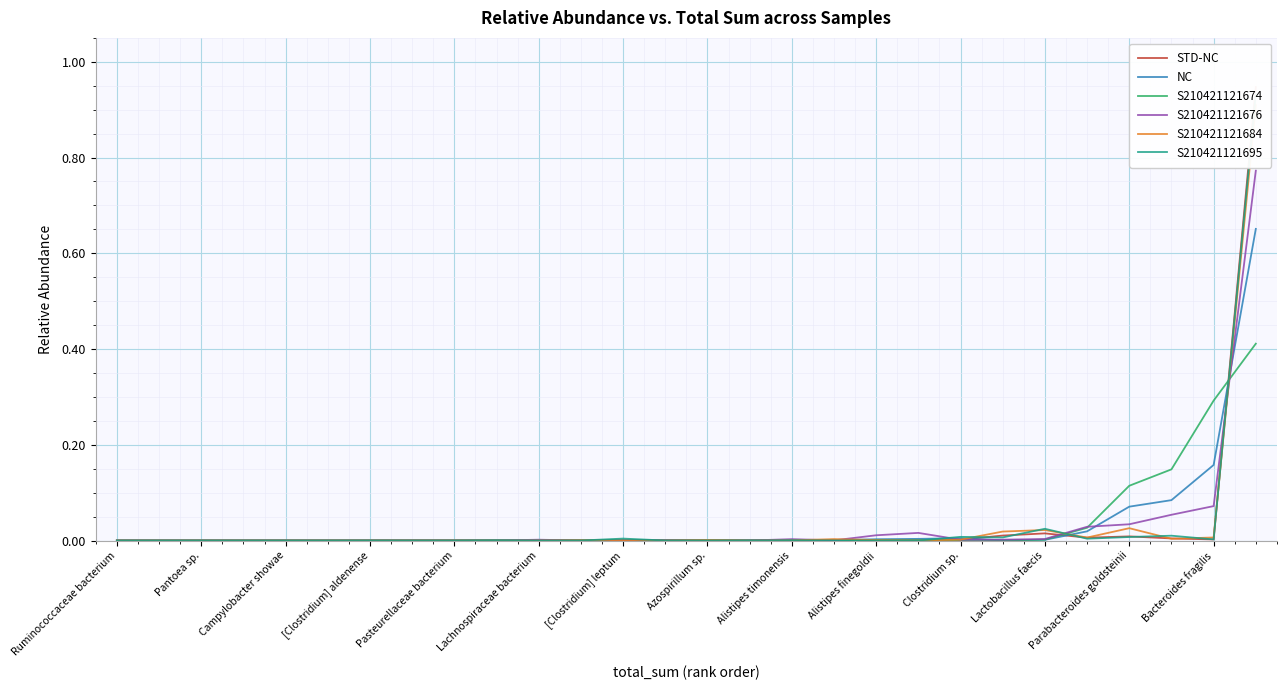

True or false: S210421121684 has a value of -0.3 at Ruminococcaceae bacterium.

False